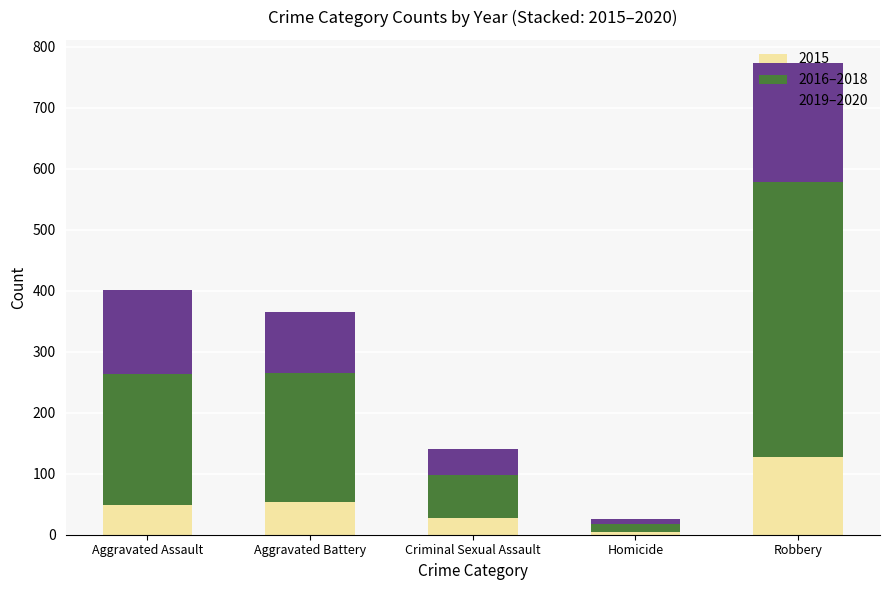

What is the sum of all 2015 values?

262